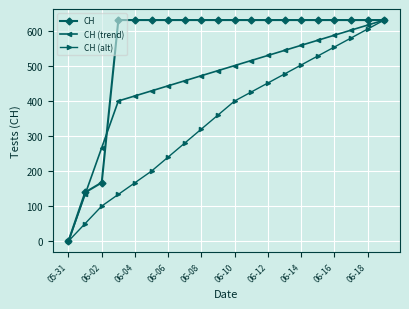

Which series has the largest total across all categories?

CH